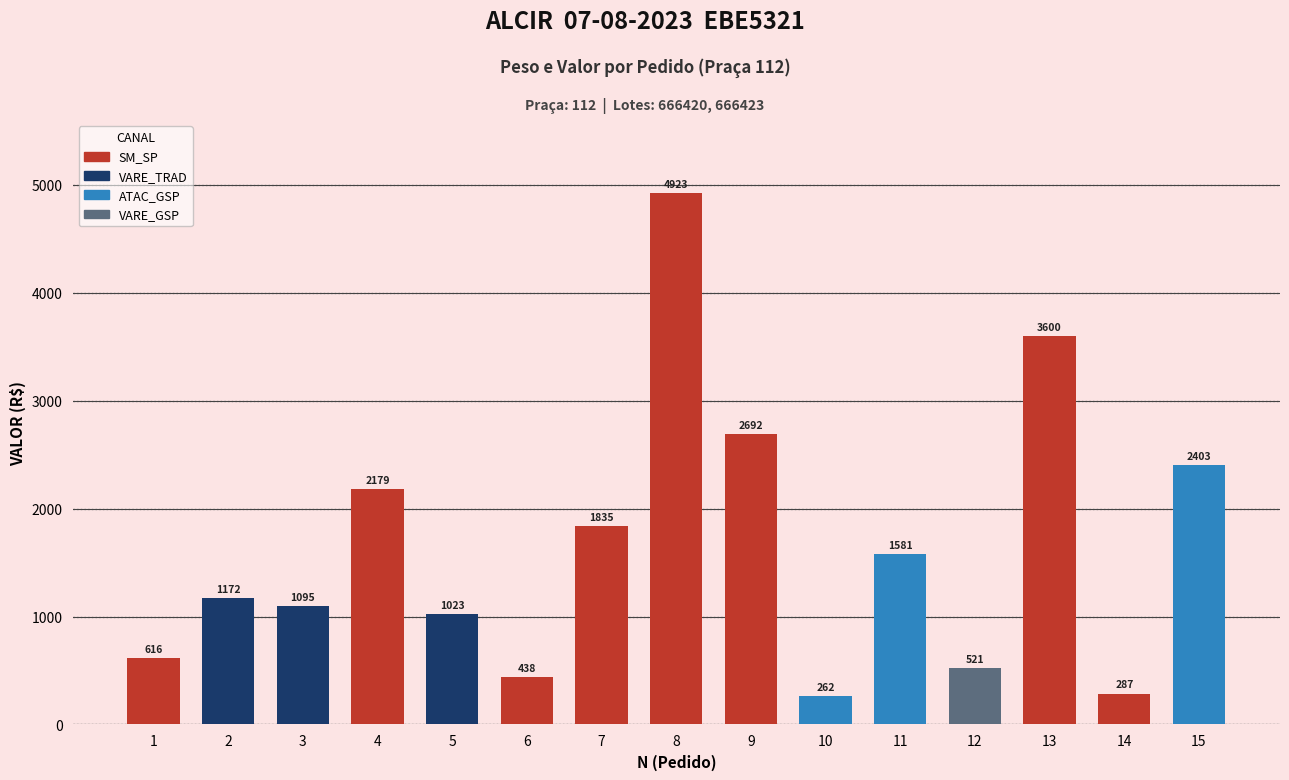

The value at 11 is 382.2. True or false?

False